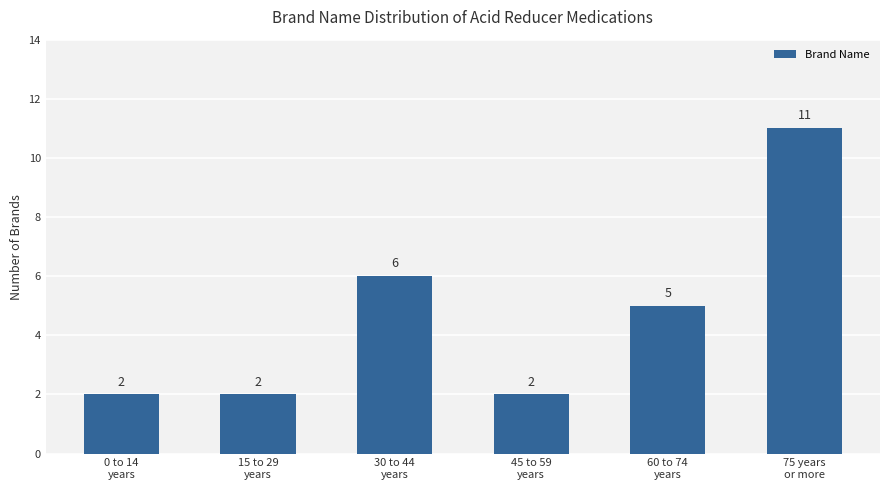

What is the label of the 3rd bar from the left?

30 to 44
years